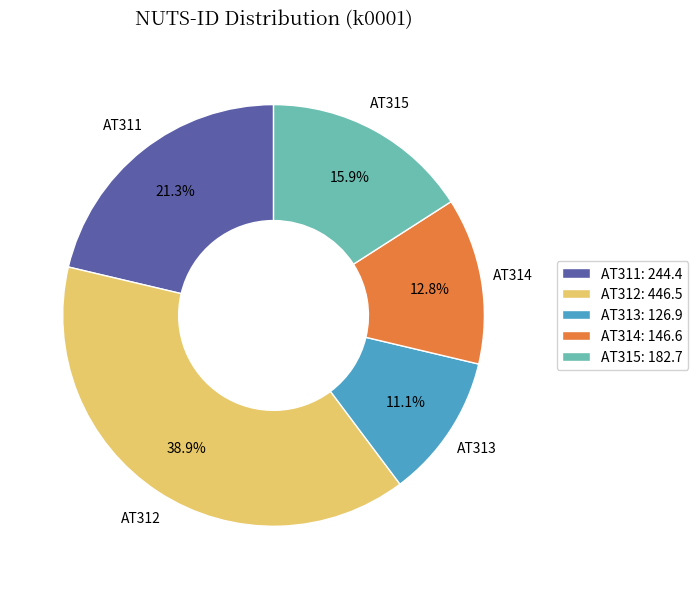

True or false: AT312 accounts for 39% of the total.

True